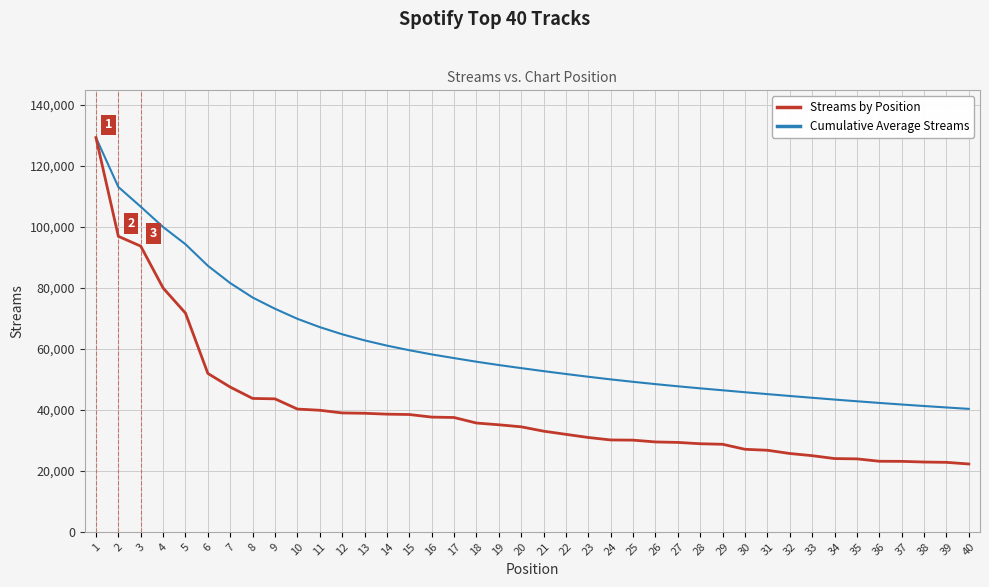

Between 16 and 29, which series saw the biggest shift?

Cumulative Average Streams